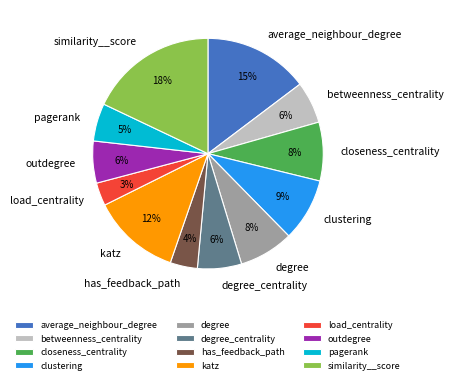

To the nearest percent, what portion does load_centrality represent?

3%